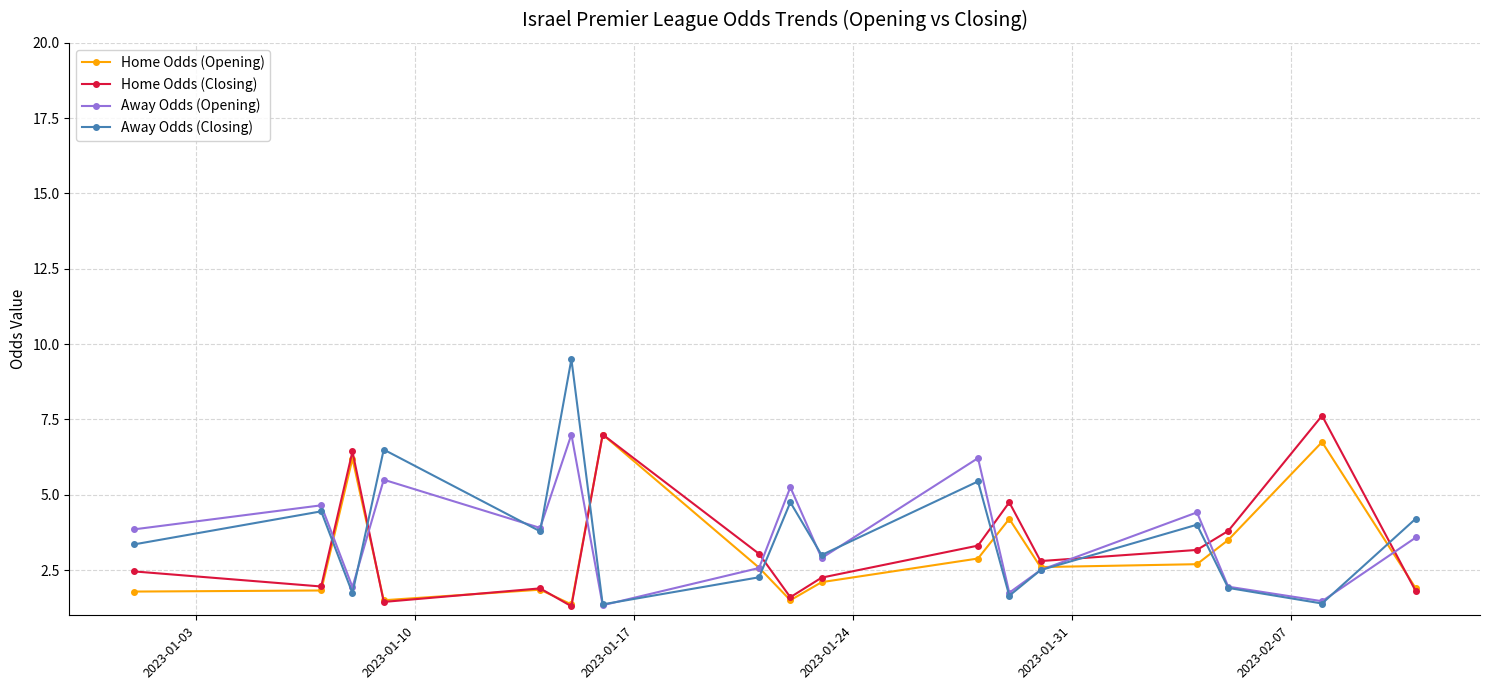

True or false: Home Odds (Closing) and Away Odds (Closing) intersect in this chart.

True